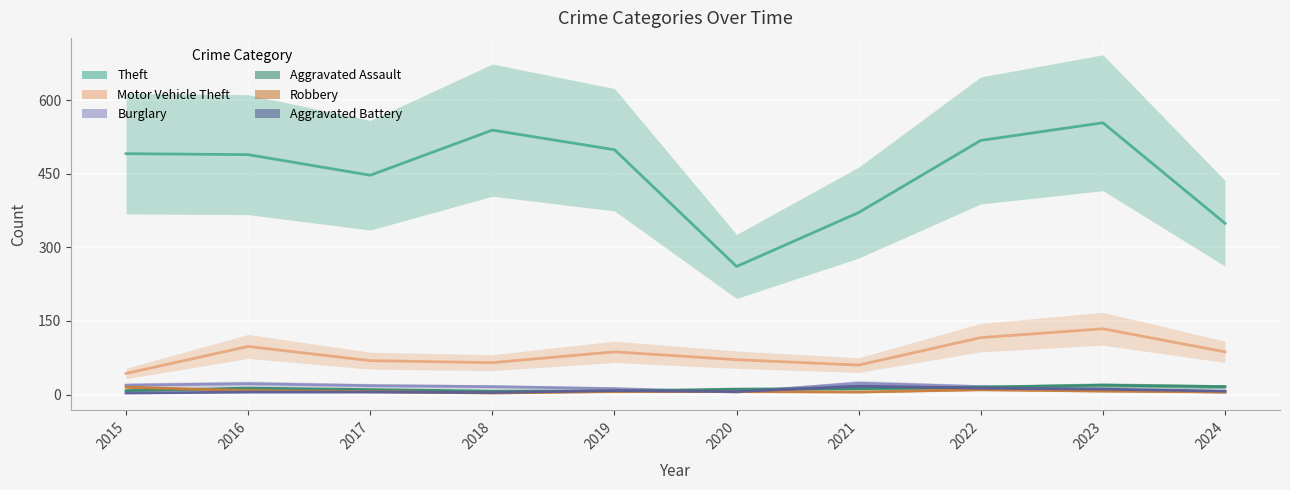

What are all the series names shown in the legend?

Theft, Motor Vehicle Theft, Burglary, Aggravated Assault, Robbery, Aggravated Battery